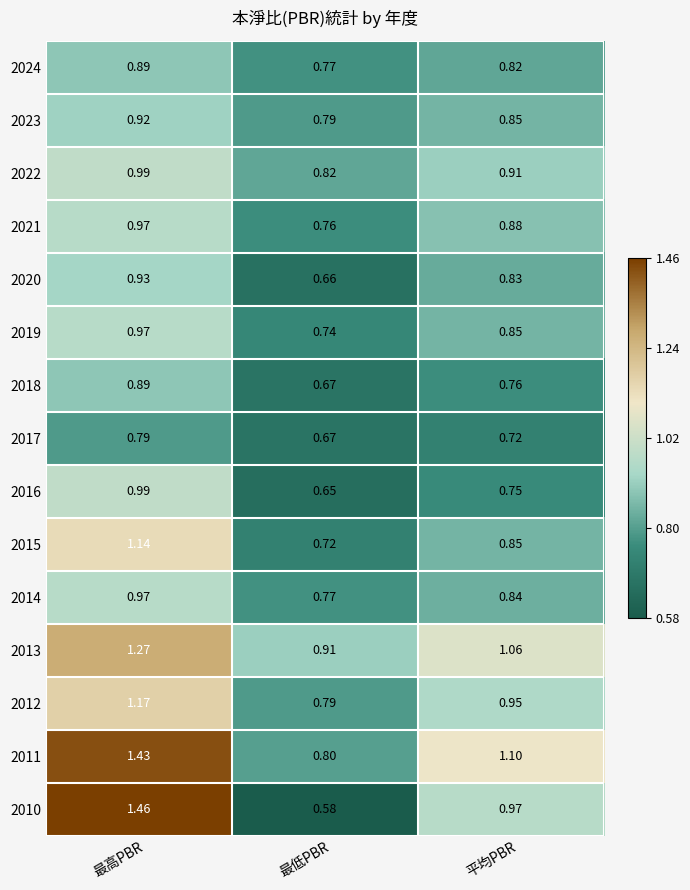

Which label corresponds to the largest value in the chart?

最高PBR